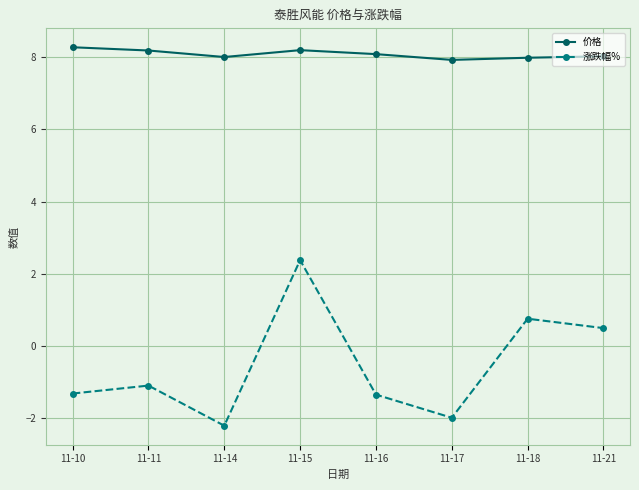

At which category does the chart reach its minimum across all series?

11-14